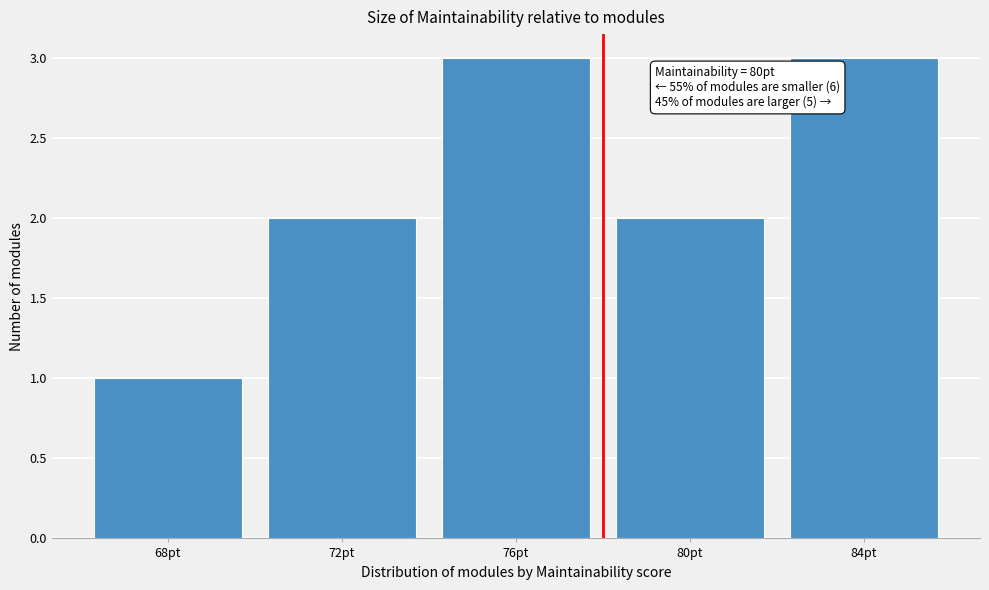

Reading left to right, what are all the values shown in this chart?

1	2	3	2	3